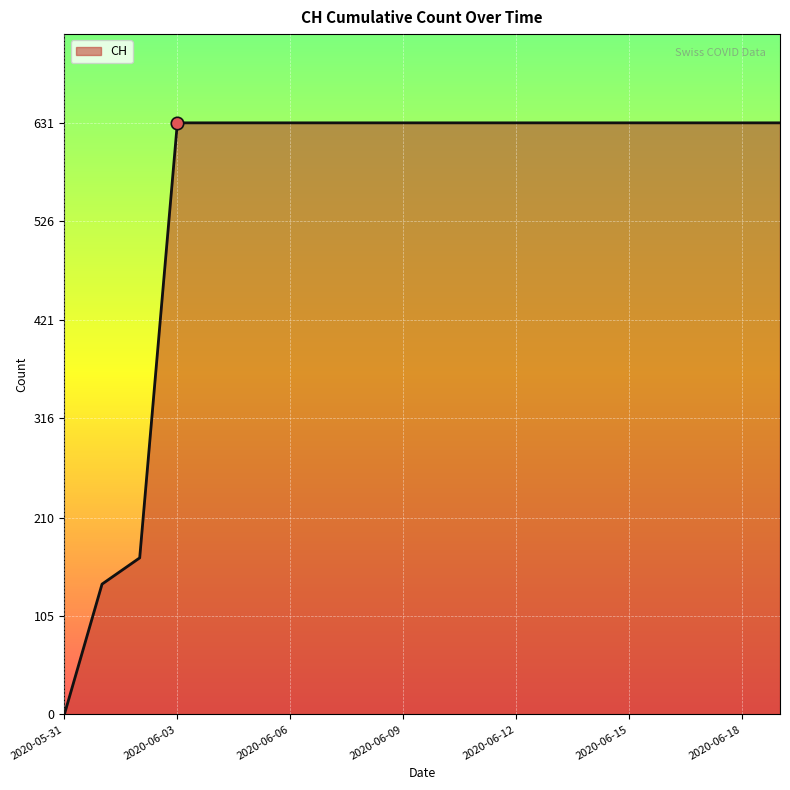

What is the maximum value shown in the chart?

631